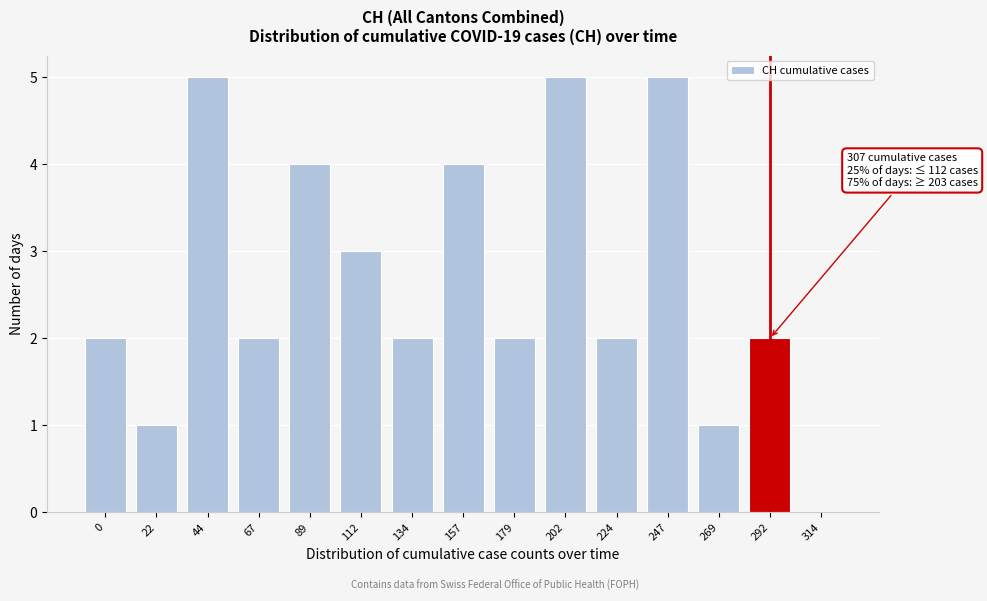

Reading left to right, list all the values displayed in this chart.

0=2	22=1	44=5	67=2	89=4	112=3	134=2	157=4	179=2	202=5	224=2	247=5	269=1	292=2	314=0